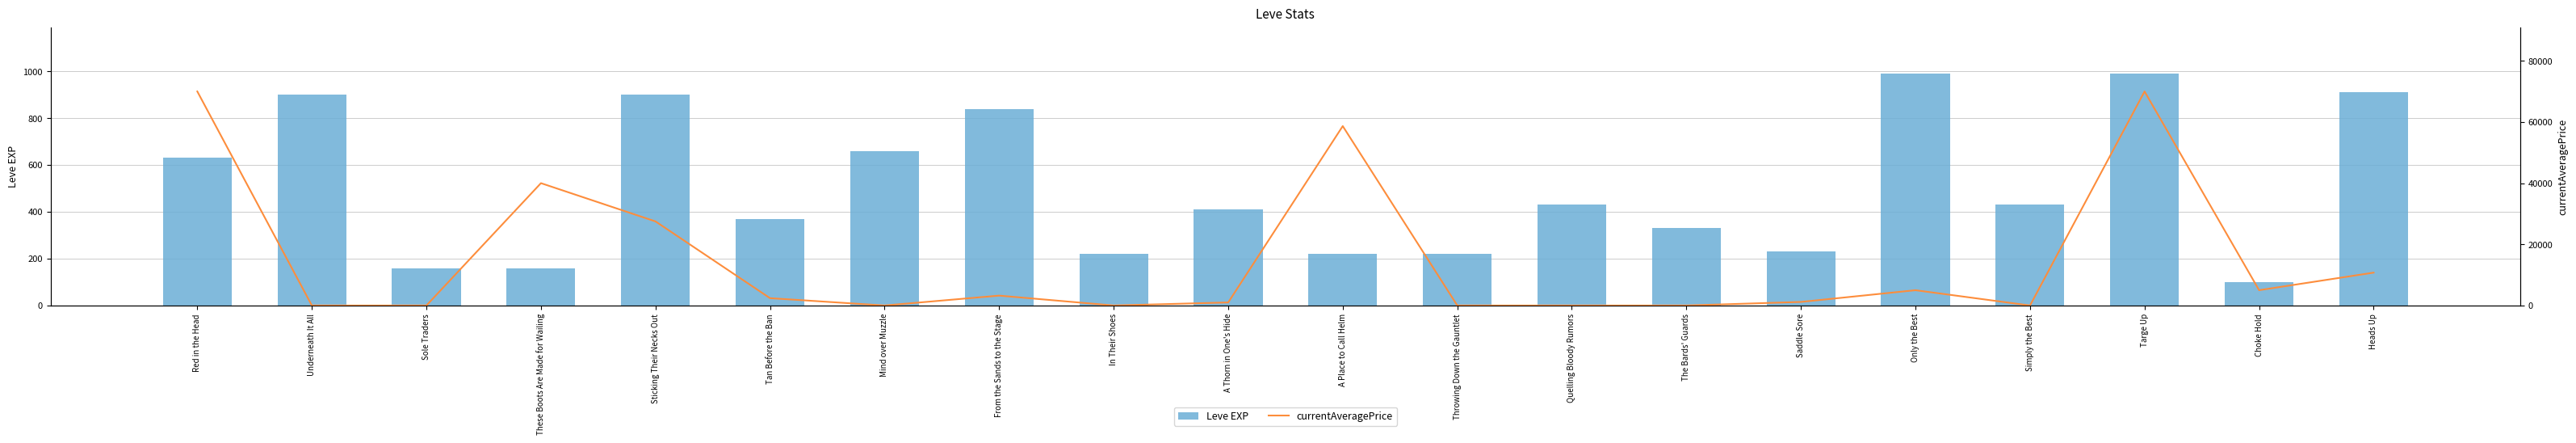

What is the difference between the Leve EXP values at Underneath It All and A Place to Call Helm?

680